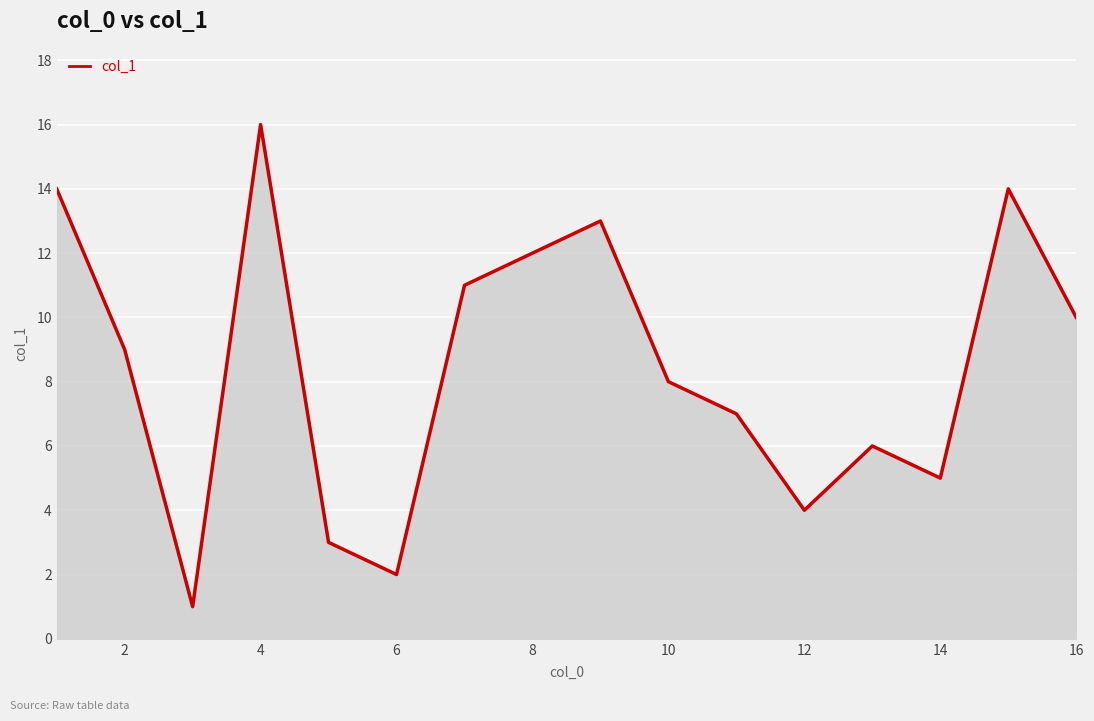

What is the difference between the maximum and minimum values?

15